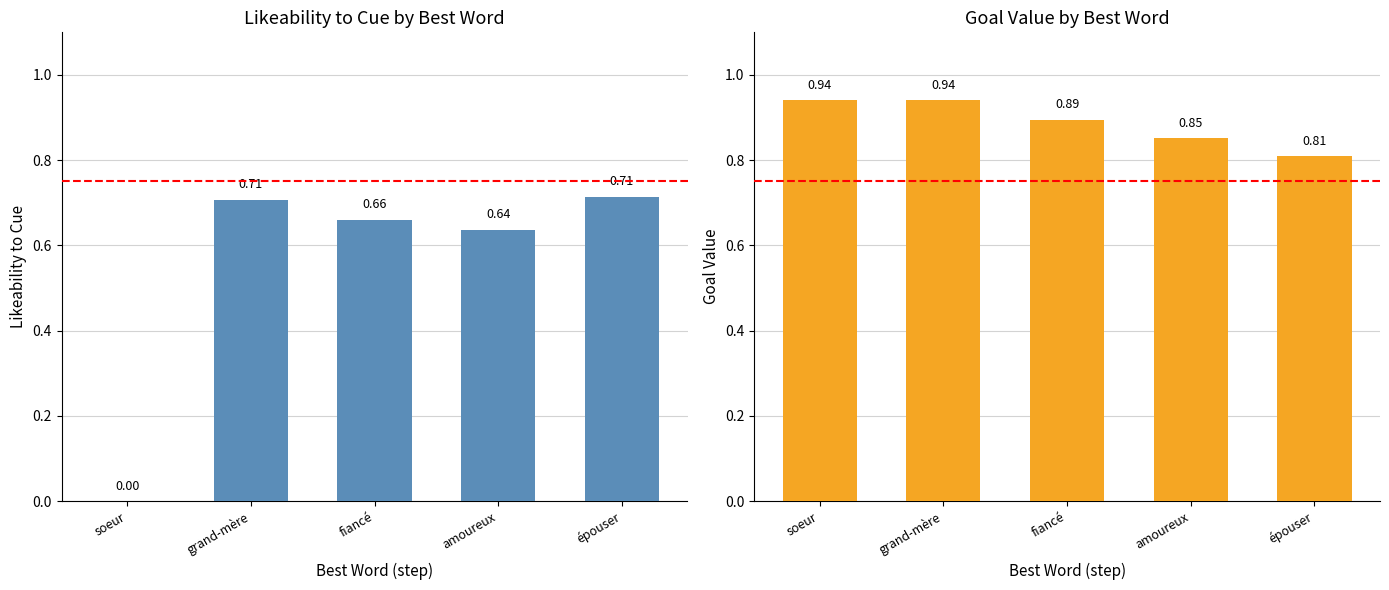

What is the label of the 3rd bar from the left?

fiancé